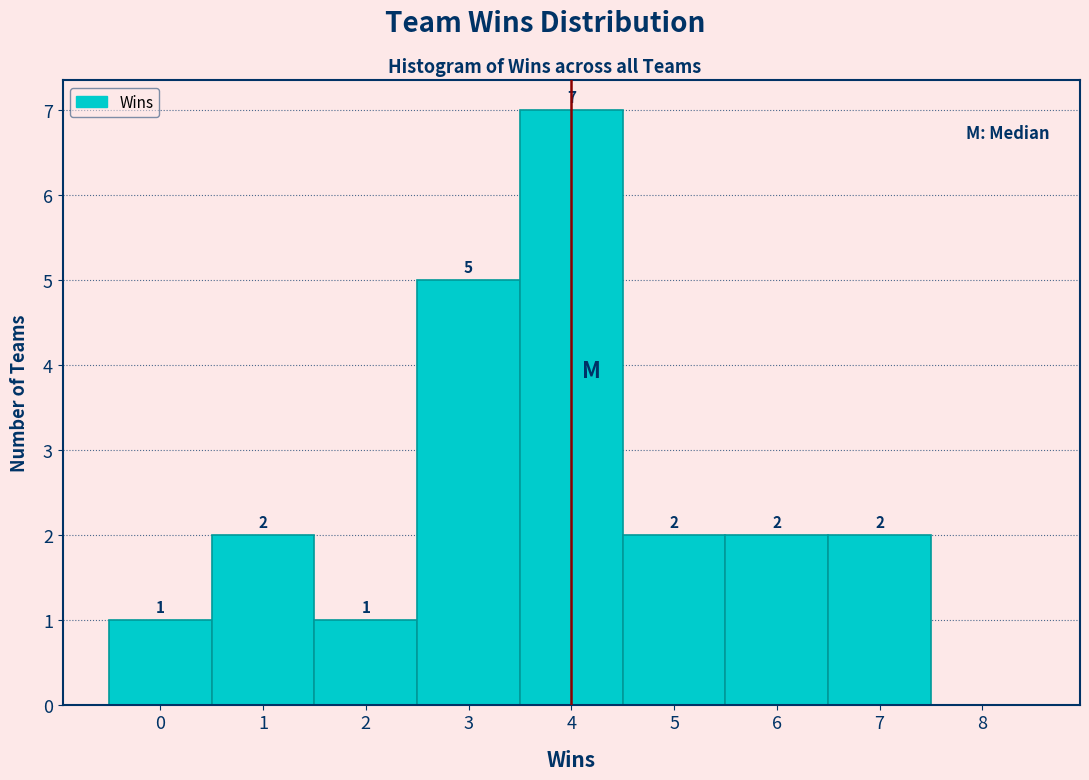

Which range on the x-axis has the tallest bar?

3.5 to 4.5